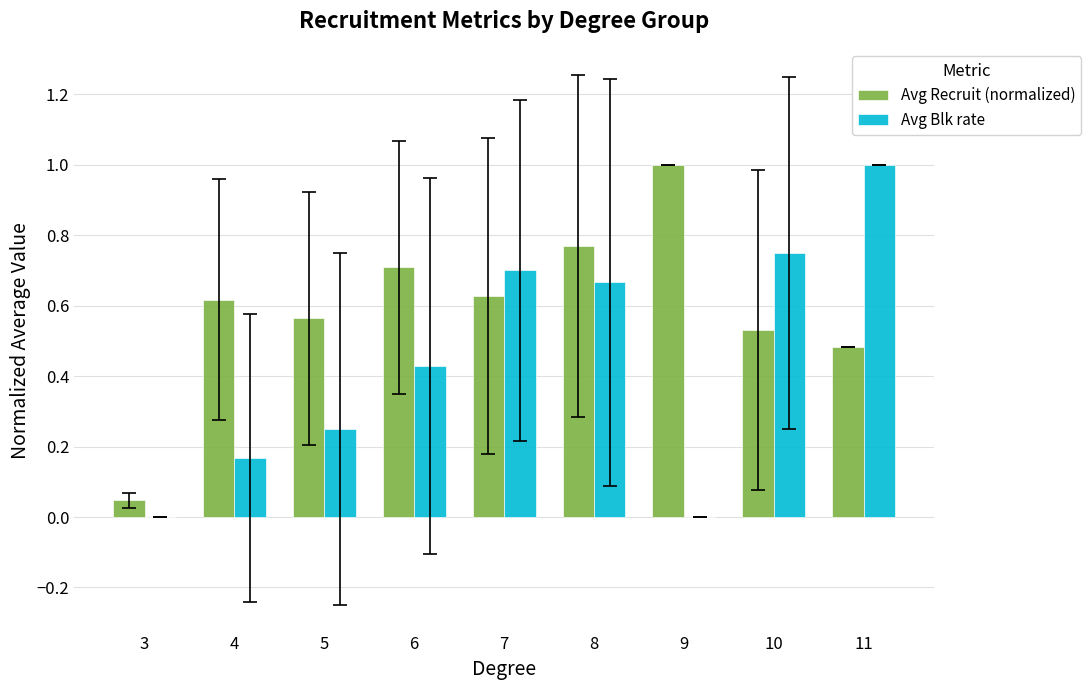

Which category has the highest value in the Avg Blk rate series?

11